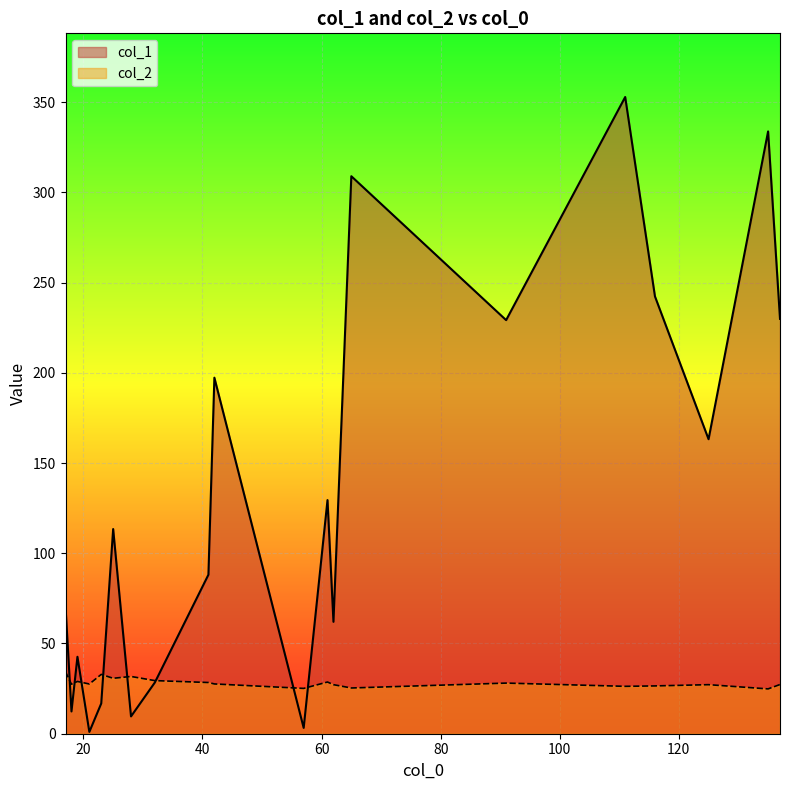

What is the difference between the maximum and minimum values in the col_2 series?

9.5